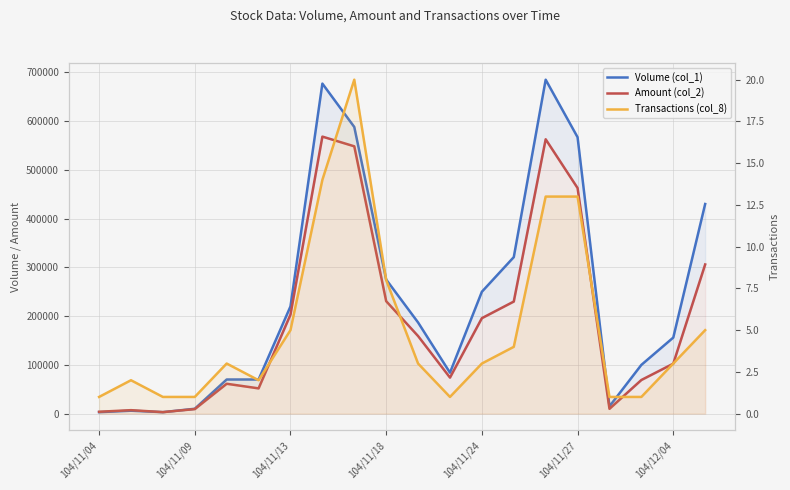

What is the value of the Transactions (col_8) point at the 10th from the left?

8